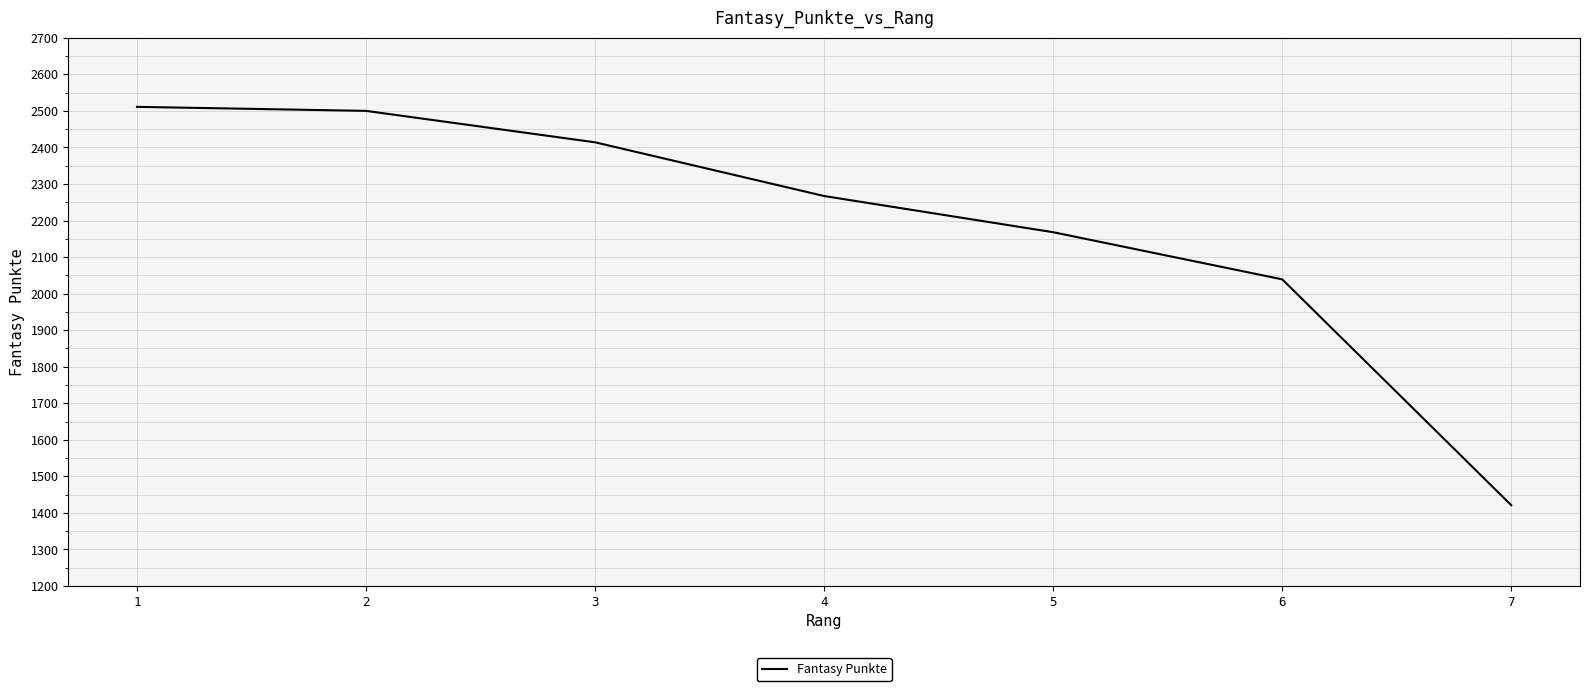

The value at 3 is 3414. True or false?

False